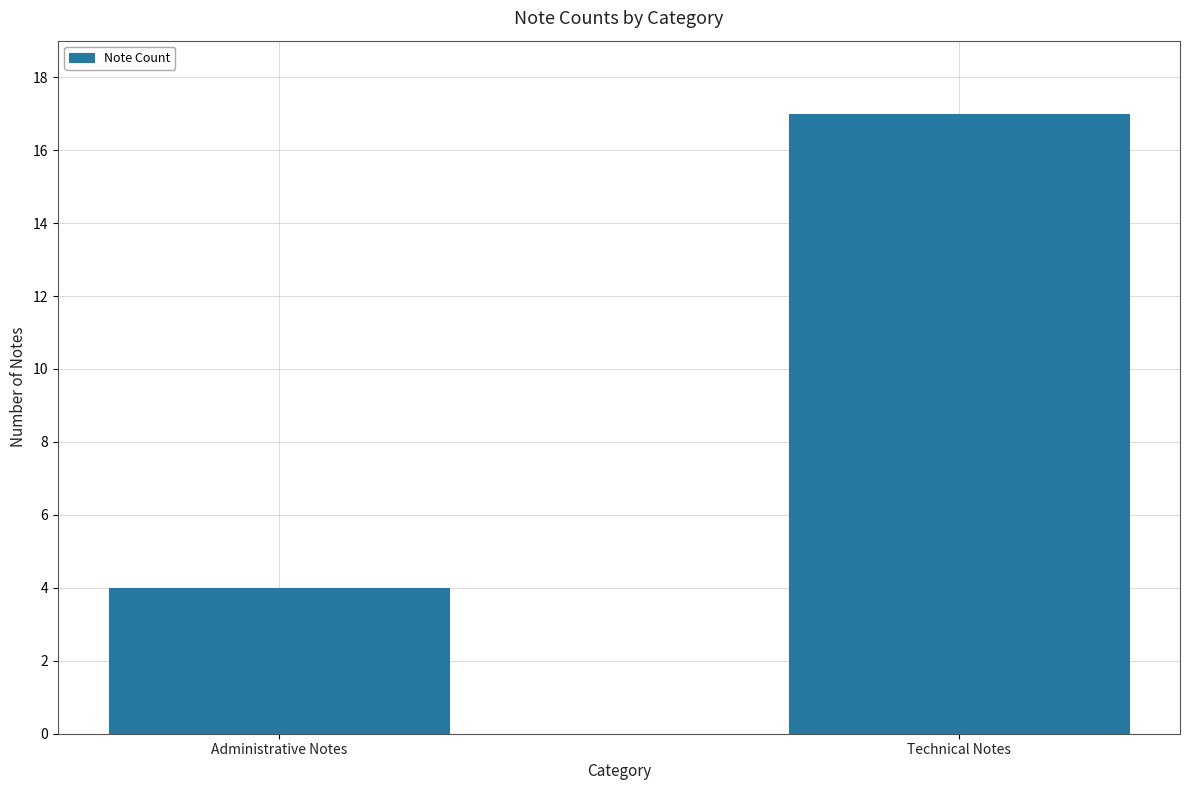

The value at Administrative Notes is 6. True or false?

False